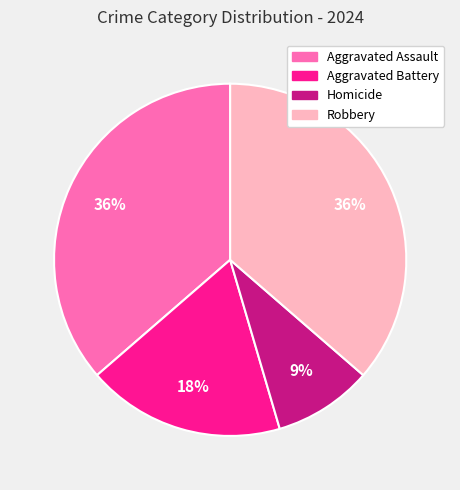

True or false: Homicide accounts for 3% of the total.

False